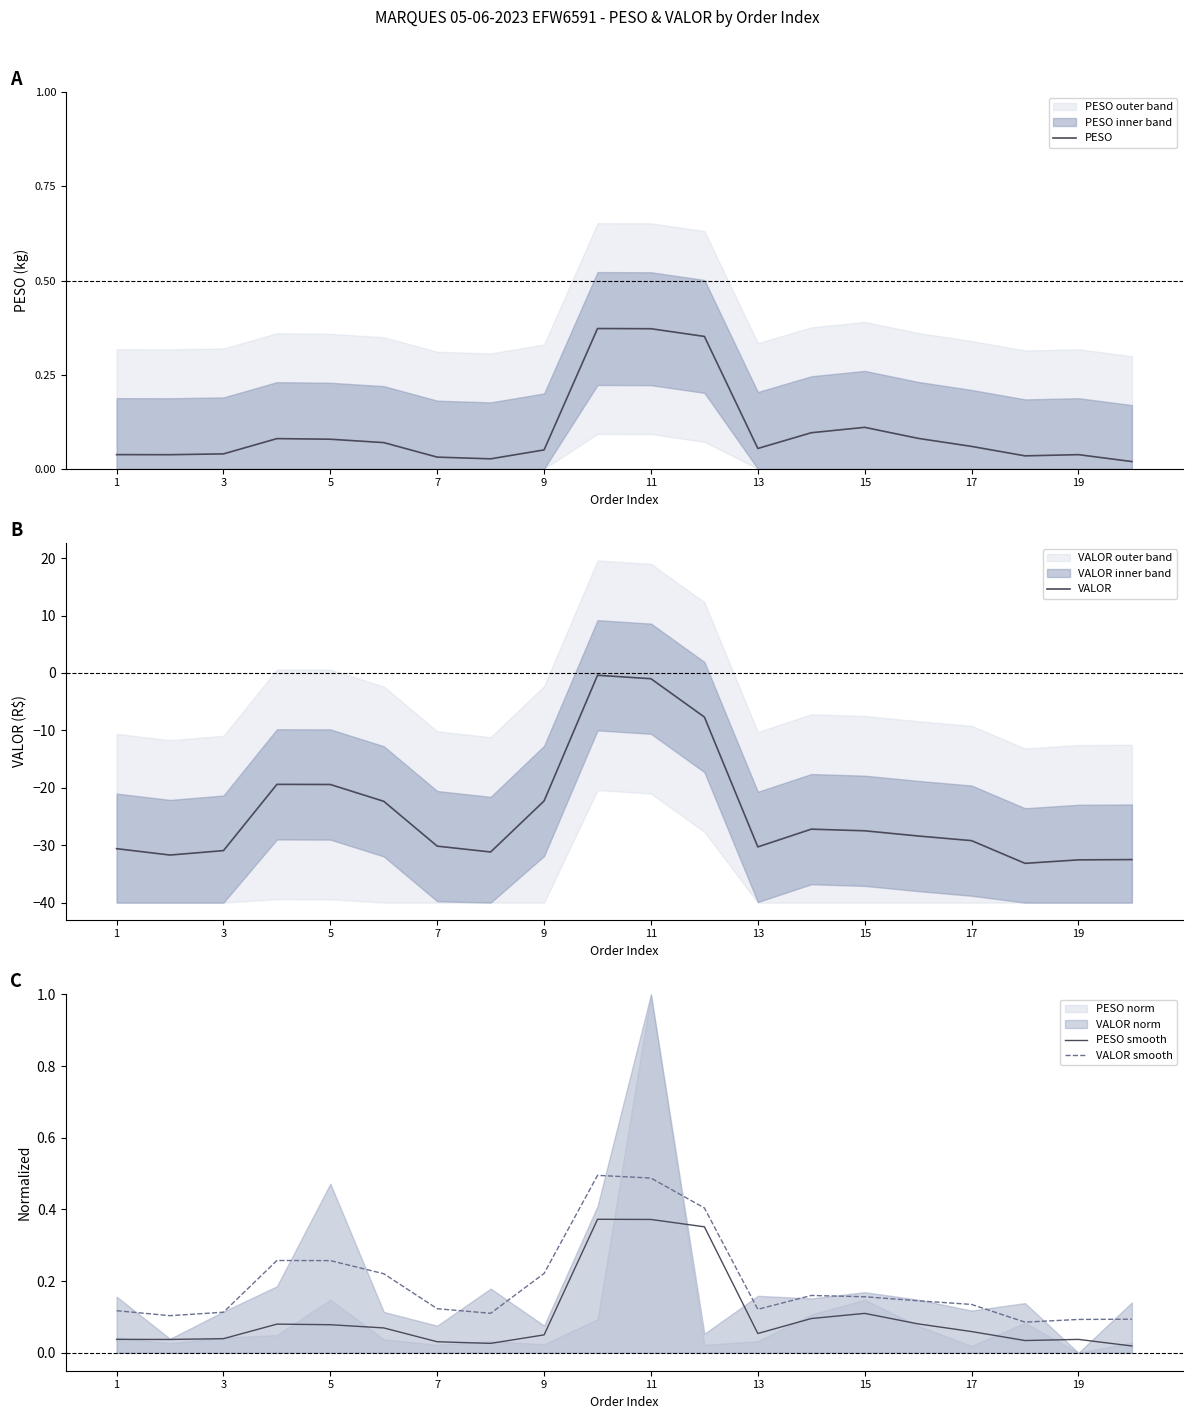

Is it true that VALOR equals -30.3 at 13?

True